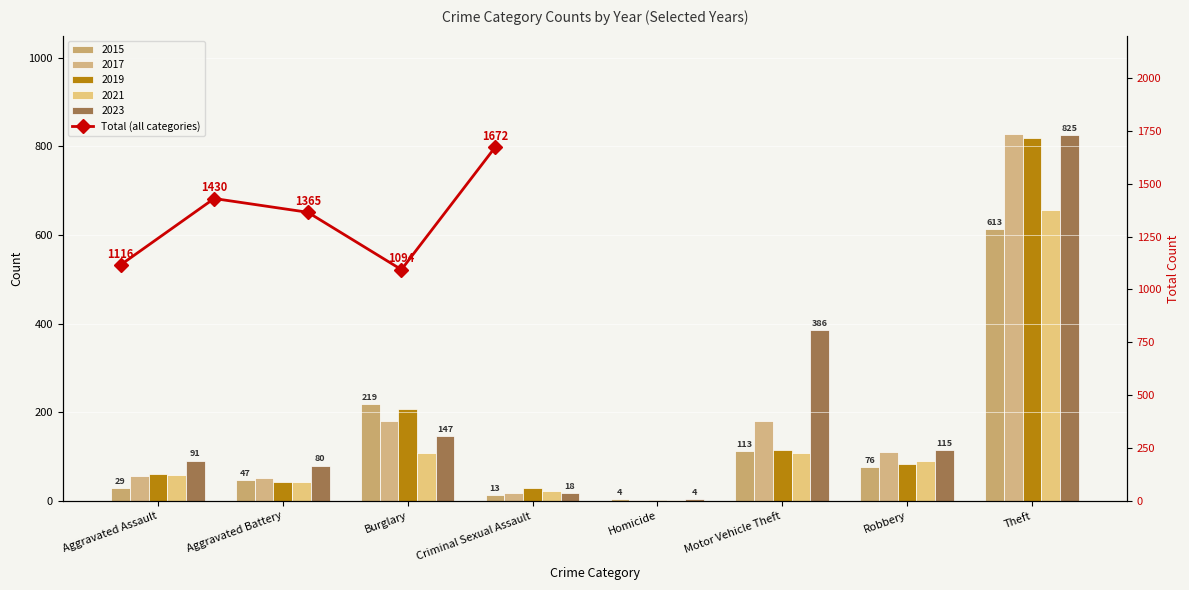

How many data points are less than 1365?

2